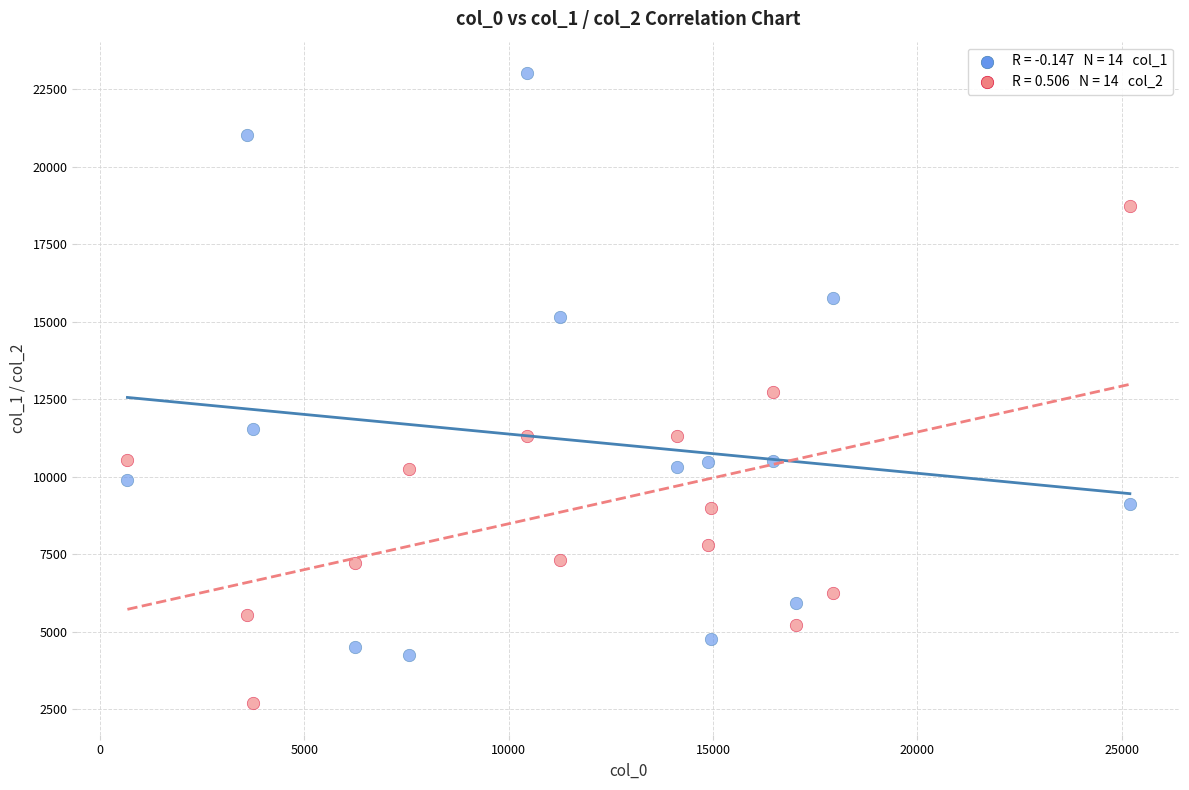

Across all data points, what is the range of Y values (max minus min)?

20325.9